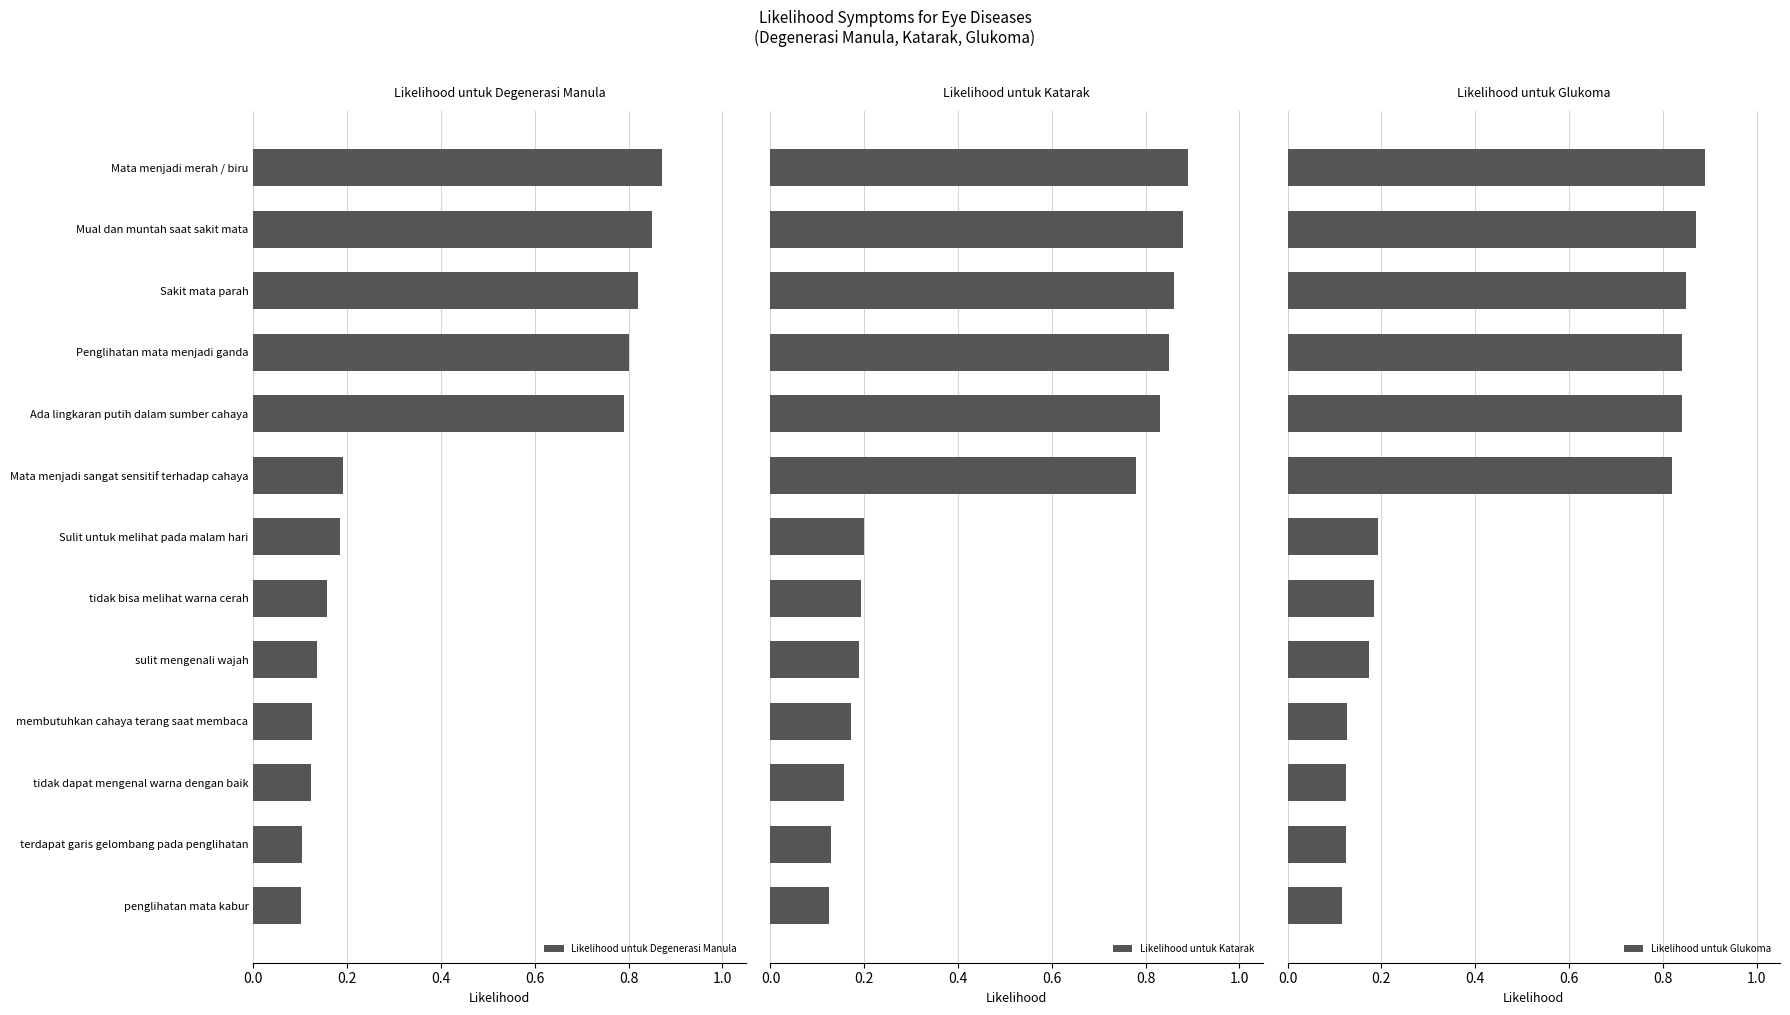

Does the chart contain stacked bars?

No